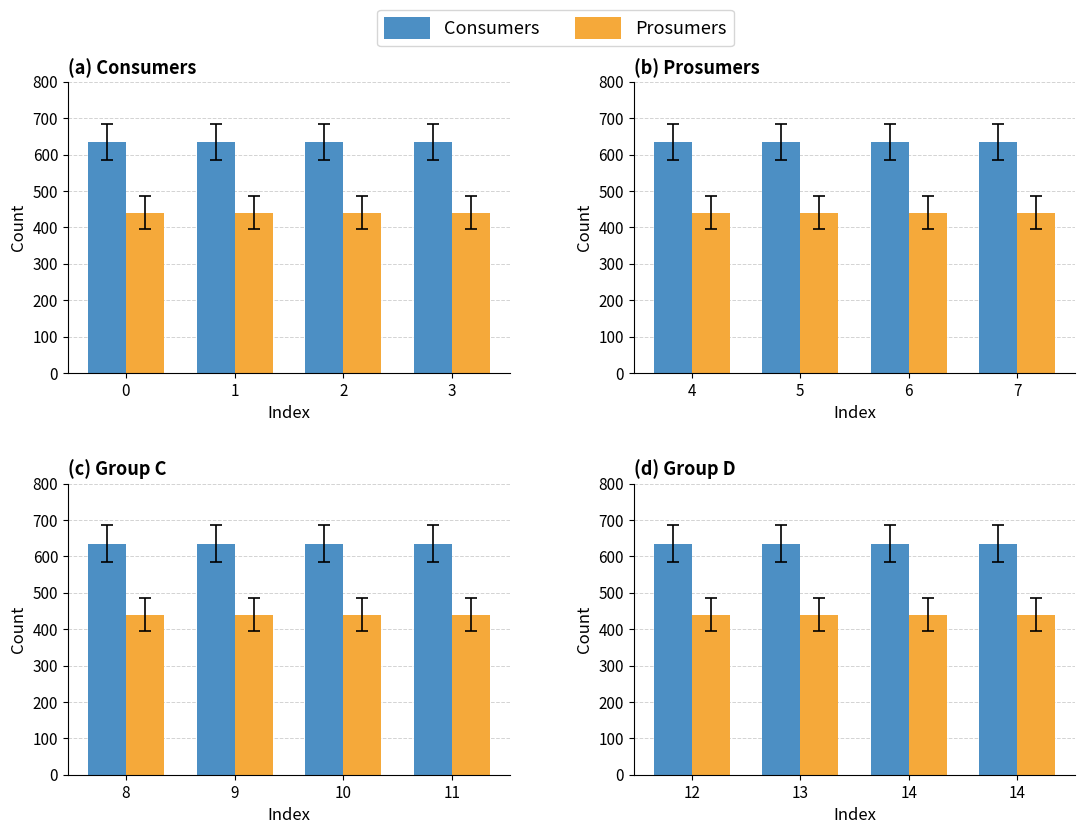

What are all the series names shown in the legend?

Consumers, Prosumers